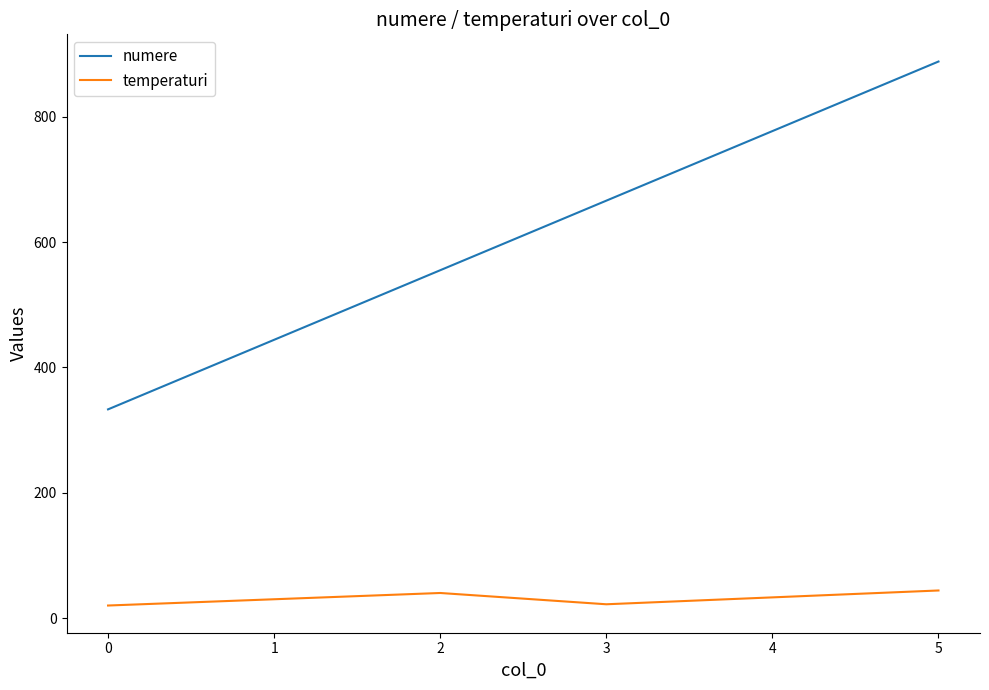

Count the number of data series in this chart.

2